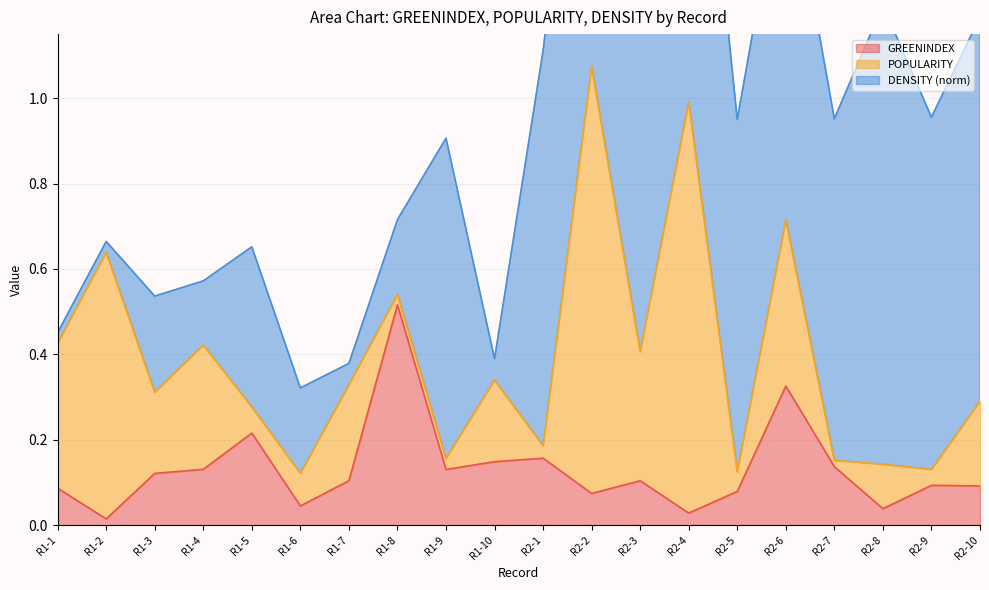

Reading left to right, extract all data points from this chart.

GREENINDEX: R1-1=0.1	R1-2=0.0	R1-3=0.1	R1-4=0.1	R1-5=0.2	R1-6=0.0	R1-7=0.1	R1-8=0.5	R1-9=0.1	R1-10=0.1	R2-1=0.2	R2-2=0.1	R2-3=0.1	R2-4=0.0	R2-5=0.1	R2-6=0.3	R2-7=0.1	R2-8=0.0	R2-9=0.1	R2-10=0.1
POPULARITY: R1-1=0.3	R1-2=0.6	R1-3=0.2	R1-4=0.3	R1-5=0.1	R1-6=0.1	R1-7=0.2	R1-8=0.0	R1-9=0.0	R1-10=0.2	R2-1=0.0	R2-2=1.0	R2-3=0.3	R2-4=1.0	R2-5=0.0	R2-6=0.4	R2-7=0.0	R2-8=0.1	R2-9=0.0	R2-10=0.2
DENSITY_norm: R1-1=0.0	R1-2=0.0	R1-3=0.2	R1-4=0.1	R1-5=0.4	R1-6=0.2	R1-7=0.1	R1-8=0.2	R1-9=0.8	R1-10=0.1	R2-1=0.9	R2-2=1.0	R2-3=0.9	R2-4=1.1	R2-5=0.8	R2-6=0.9	R2-7=0.8	R2-8=1.1	R2-9=0.8	R2-10=0.9